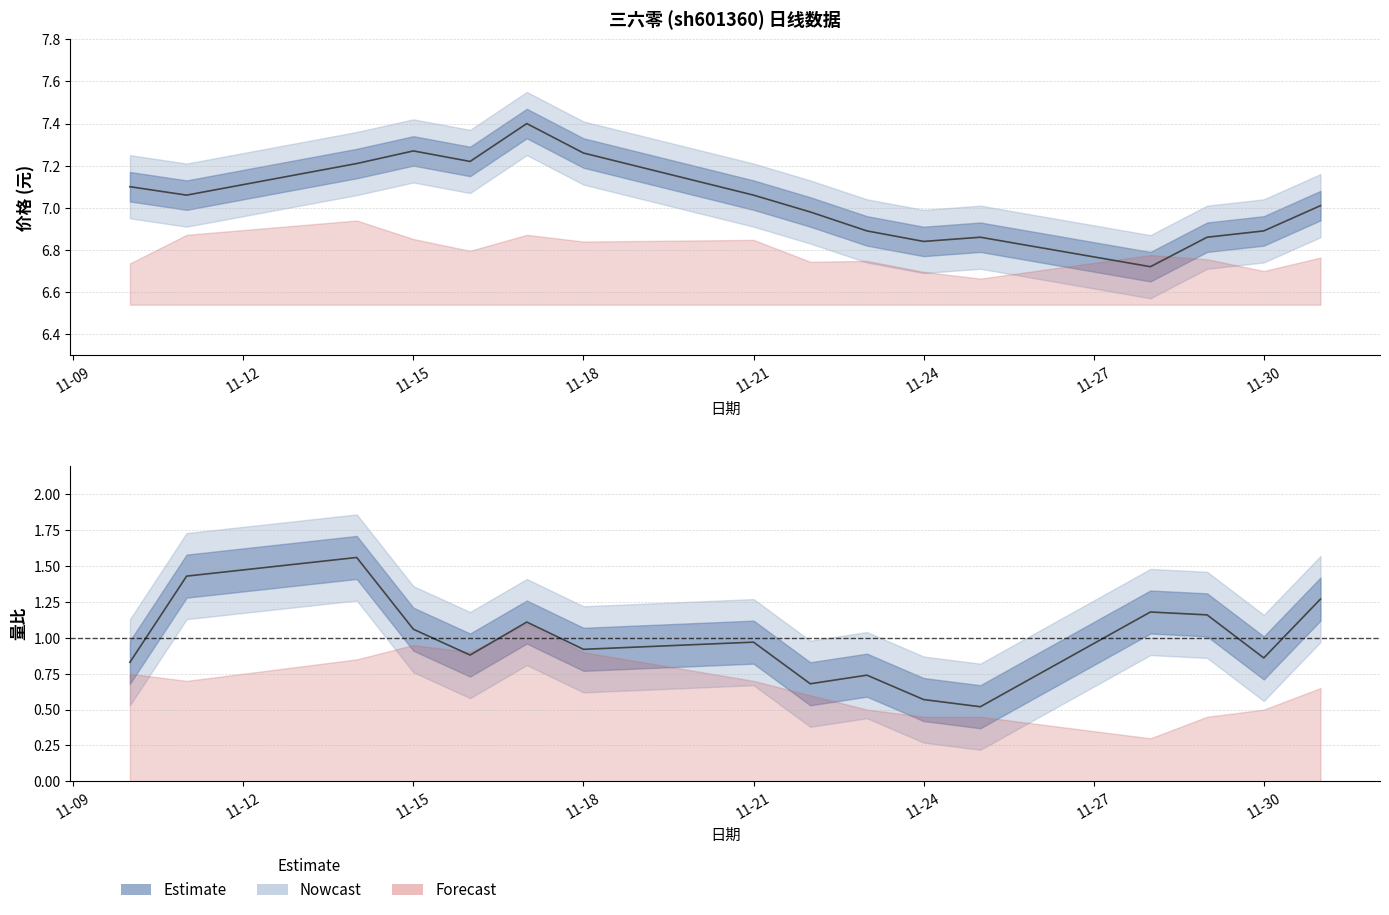

Which category has the highest value across all series?

2022-11-17